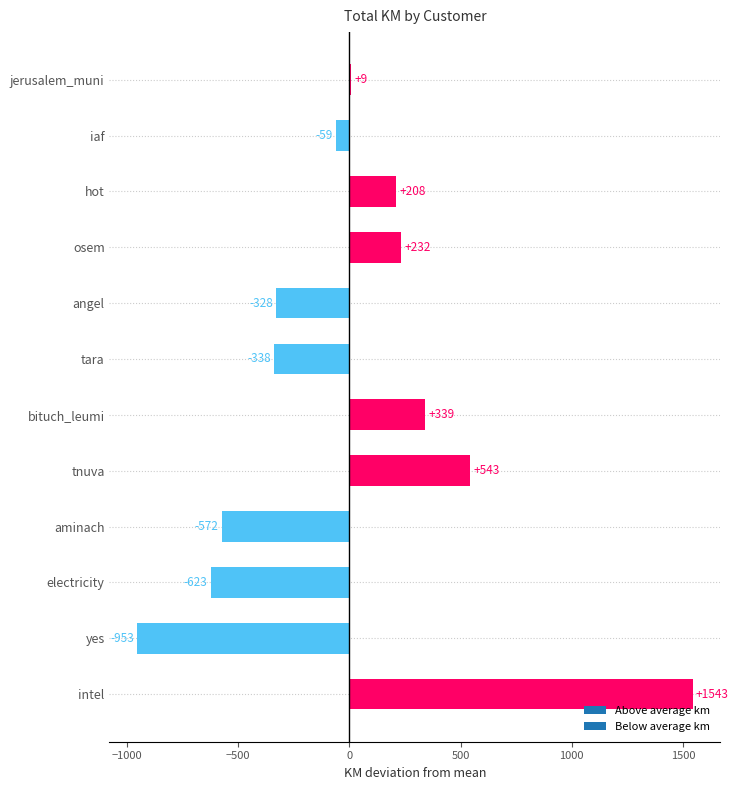

The value at osem is 231.7. True or false?

True